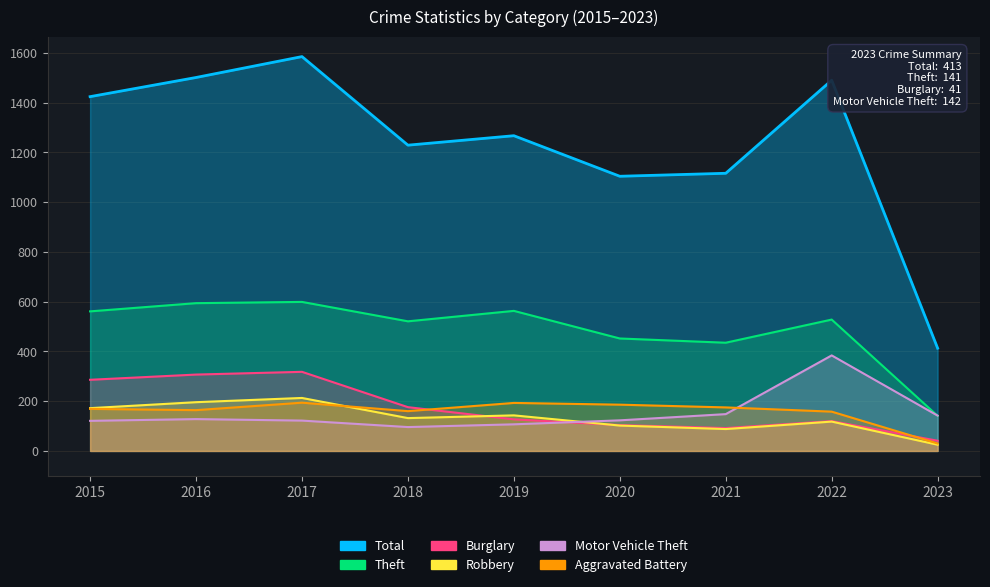

At which label is Motor Vehicle Theft closest to 240?

2021